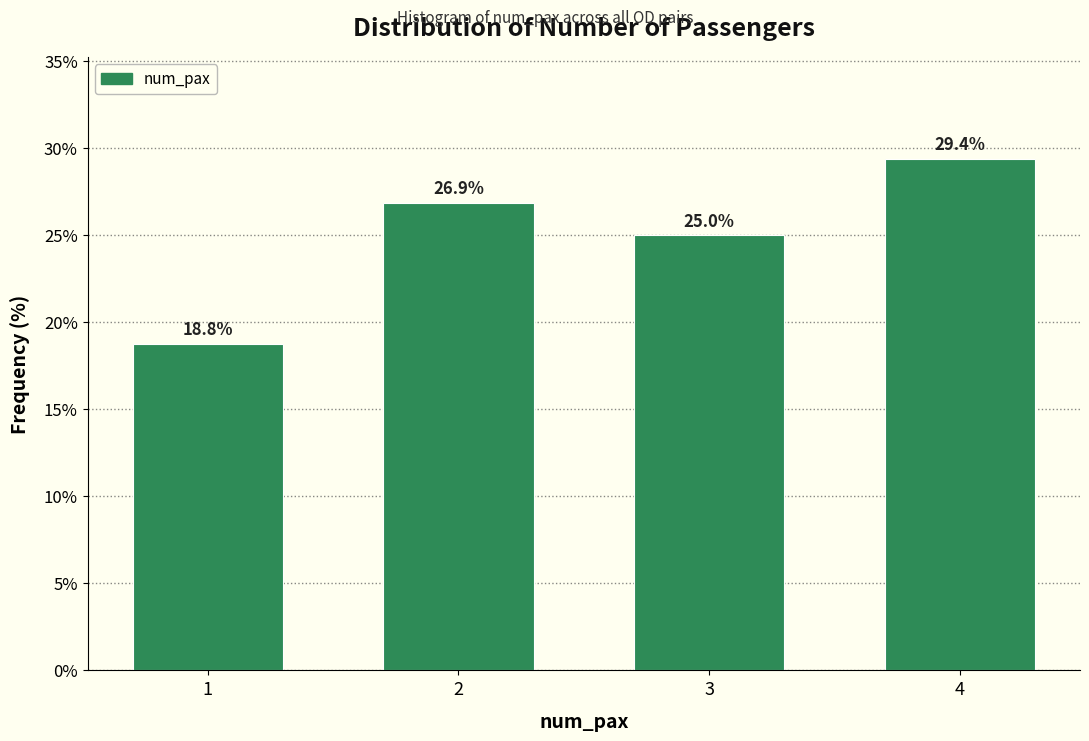

Reading left to right, extract all data points from this chart.

18.8	26.9	25.0	29.4